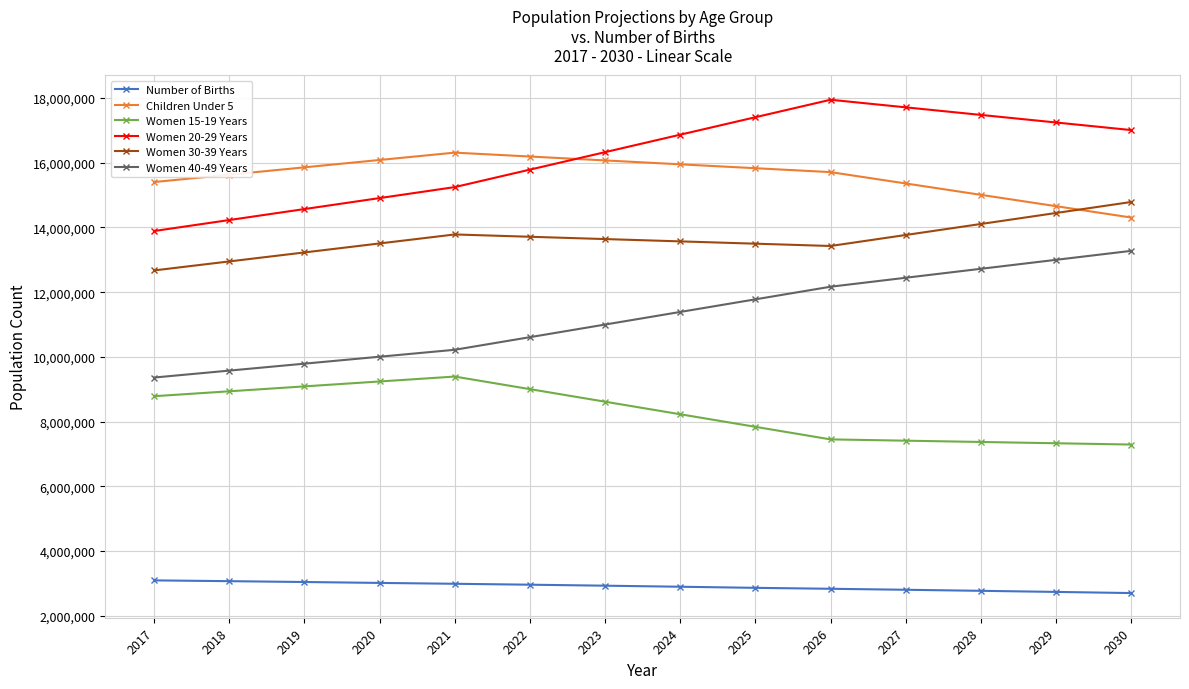

True or false: Women 15-19 Years and Women 40-49 Years intersect in this chart.

False